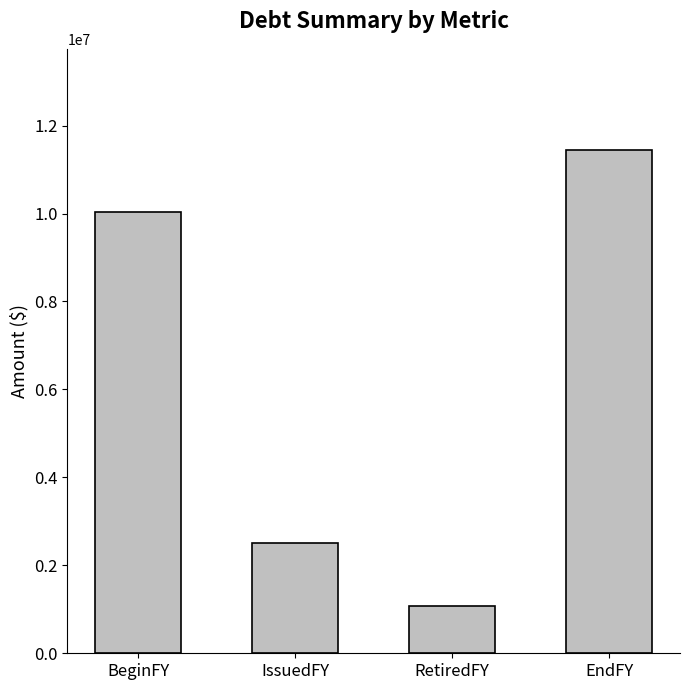

Between IssuedFY and EndFY, which is larger?

EndFY